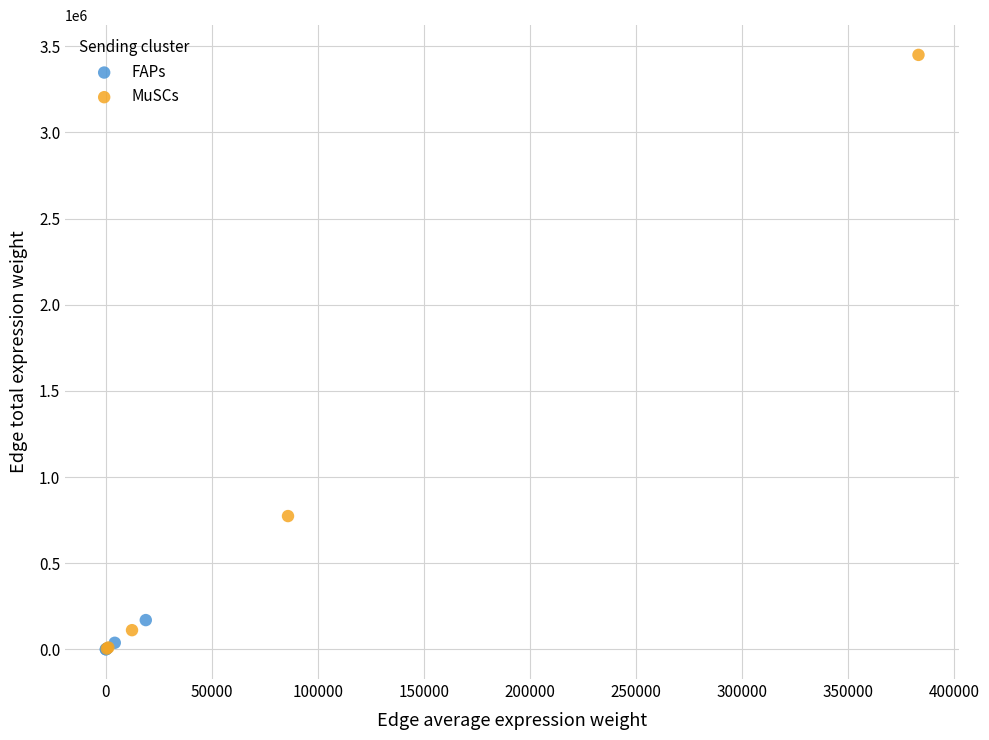

Which series has the largest Y range (max minus min)?

MuSCs